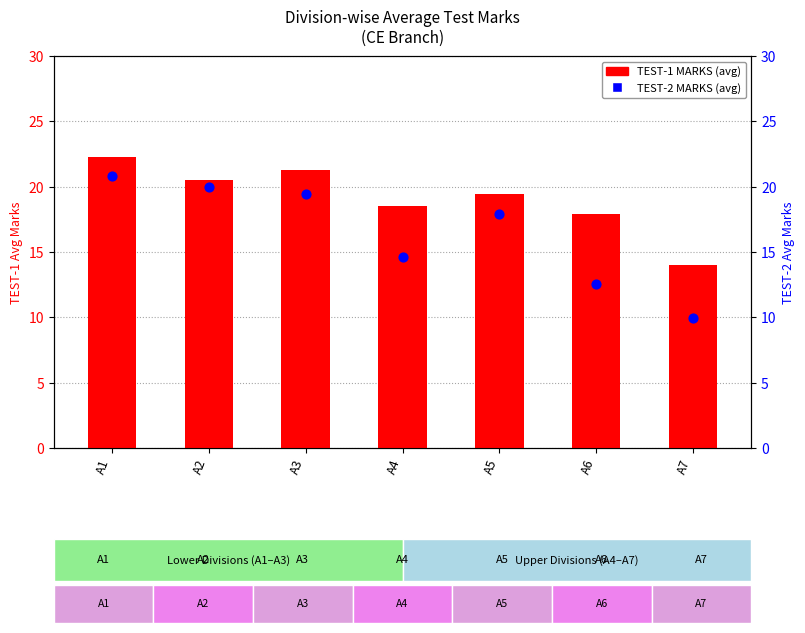

Which series contains the highest Y value?

TEST-1 MARKS